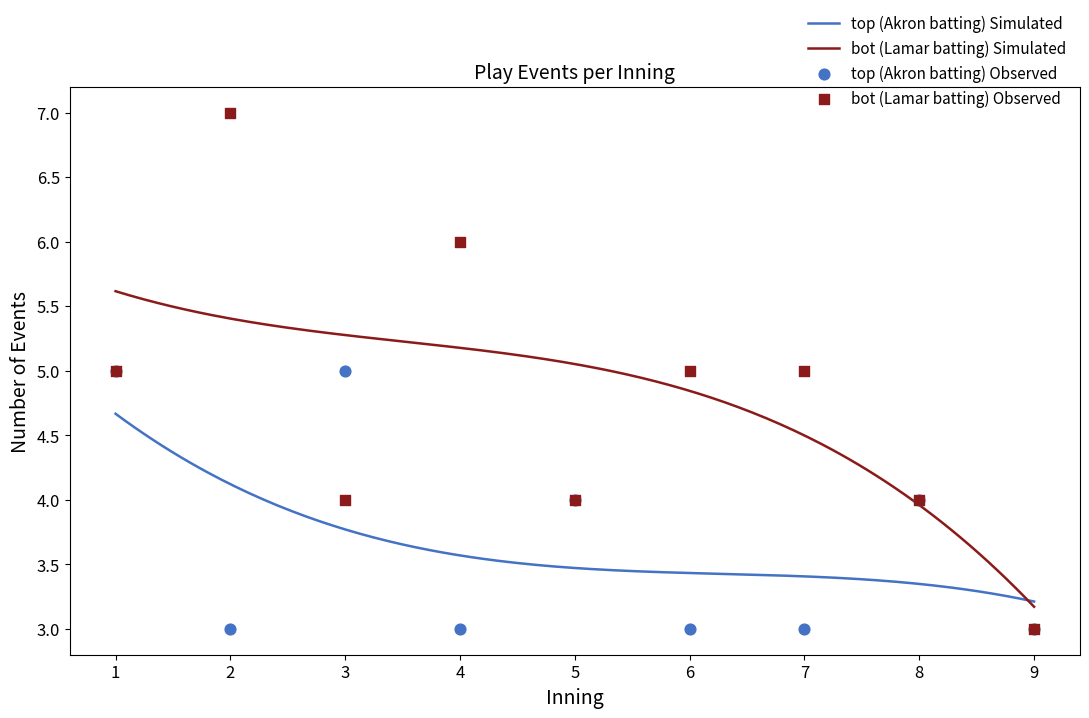

Which series contains the lowest Y value?

top_events_per_inning